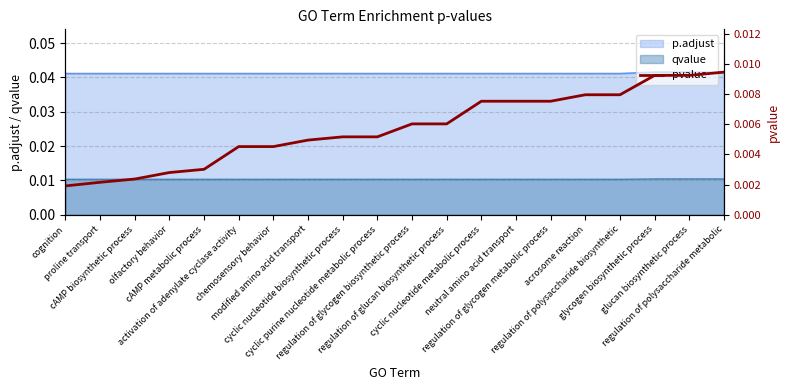

At which label is the value closest to 0?

cognition